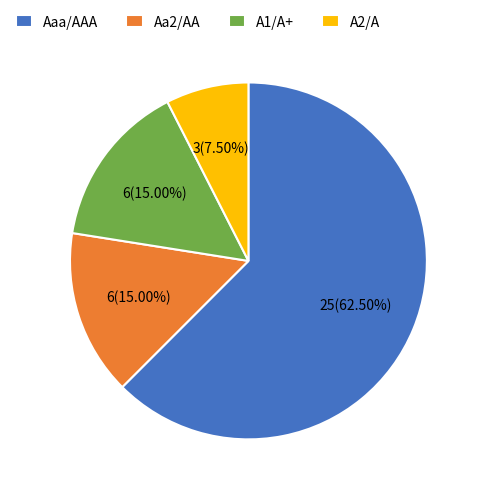

Approximately how many times larger is the value at Aaa/AAA compared to Aa2/AA?

4.2